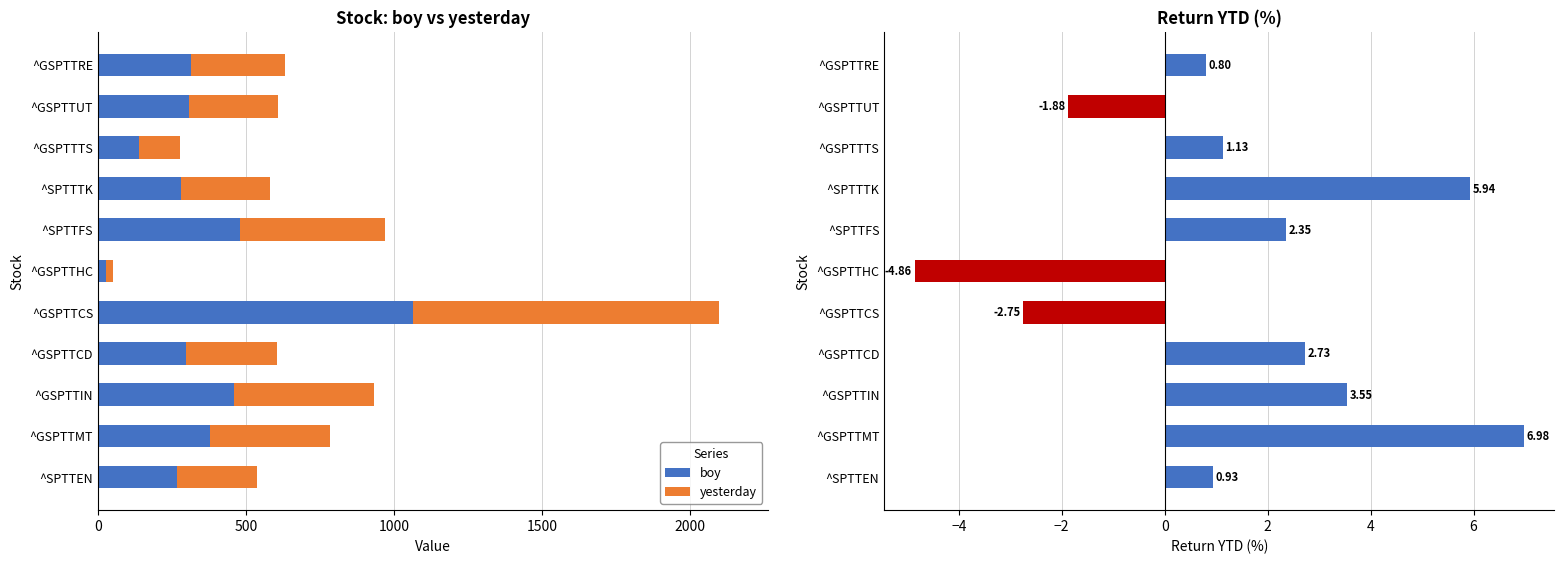

What is the difference between the maximum and minimum values in the boy series?

1036.6